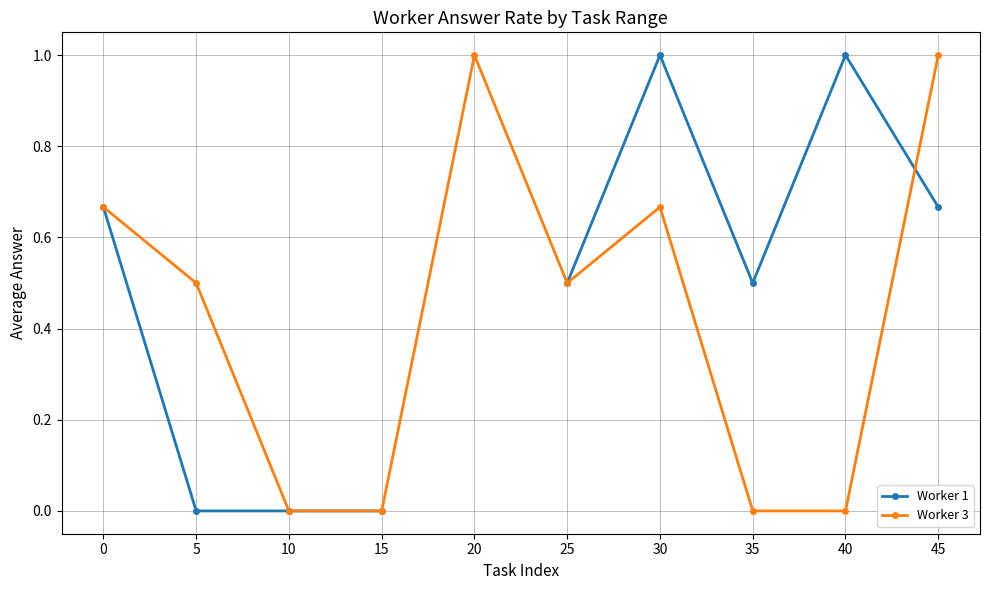

Is the value of Worker 1 at 15 greater than the value of Worker 3 at 15?

No